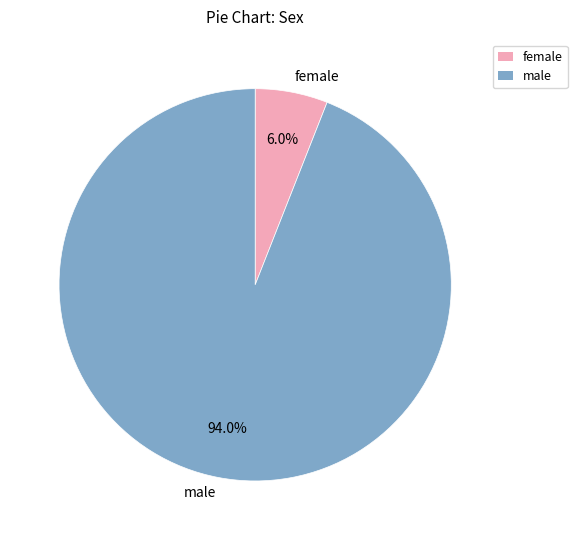

To the nearest percent, what is the difference between the largest and smallest slice percentages?

88%